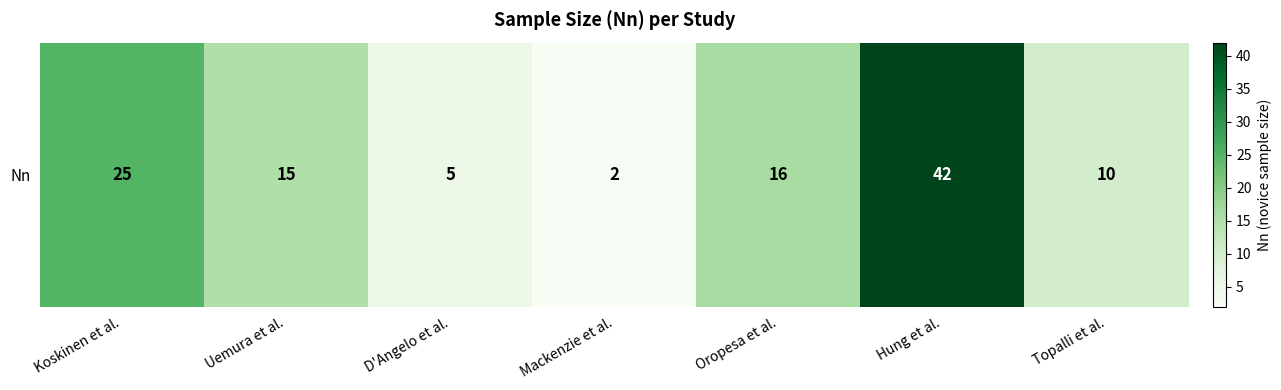

At which category does the chart reach its peak across all series?

Hung et al.